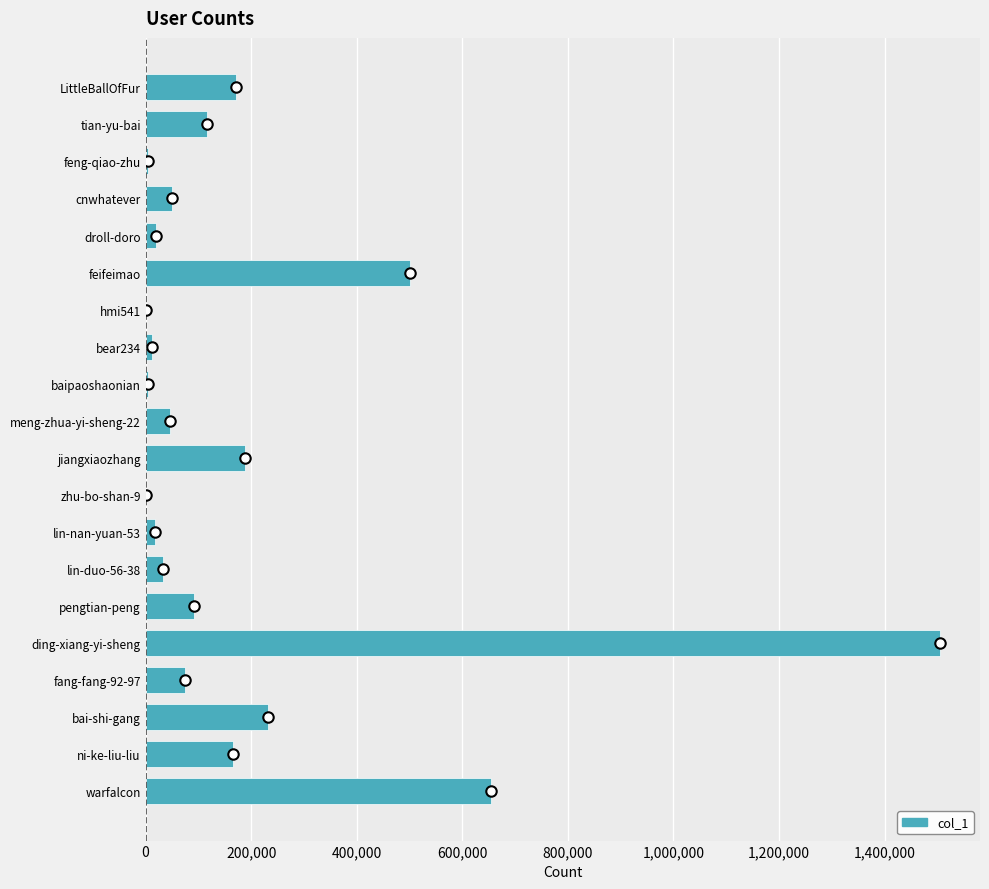

How many categories are shown in the chart?

20